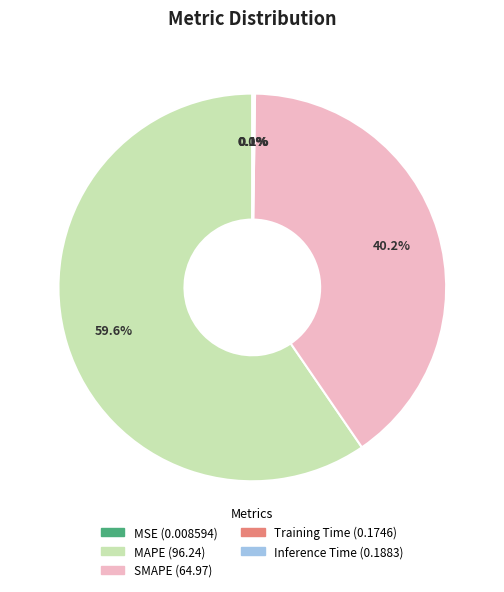

Which slice represents more than half of the pie?

MAPE